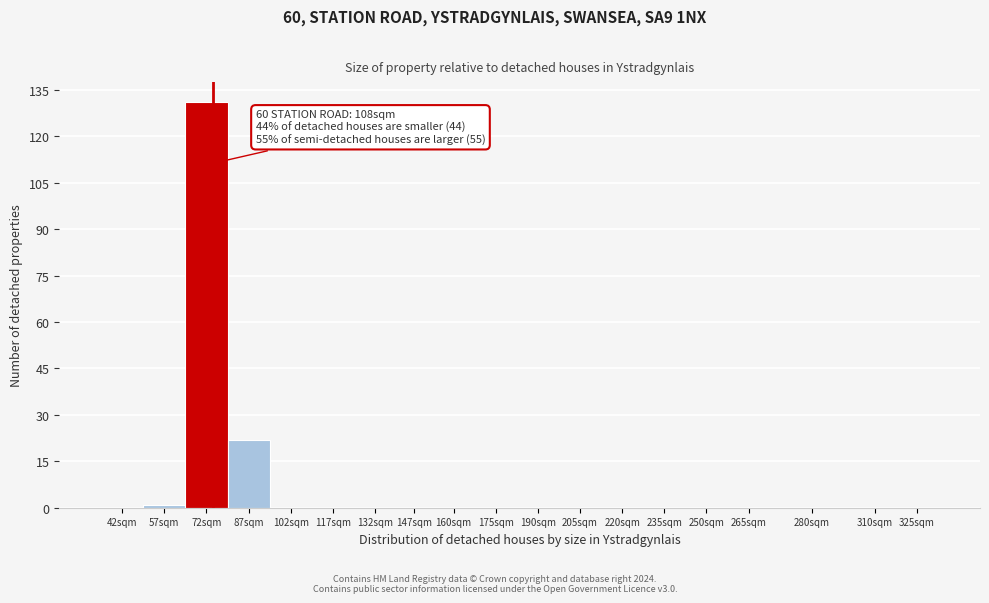

Reading left to right, what are all the values shown in this chart?

42sqm=0	57sqm=1	72sqm=131	87sqm=22	102sqm=0	117sqm=0	132sqm=0	147sqm=0	160sqm=0	175sqm=0	190sqm=0	205sqm=0	220sqm=0	235sqm=0	250sqm=0	265sqm=0	280sqm=0	310sqm=0	325sqm=0